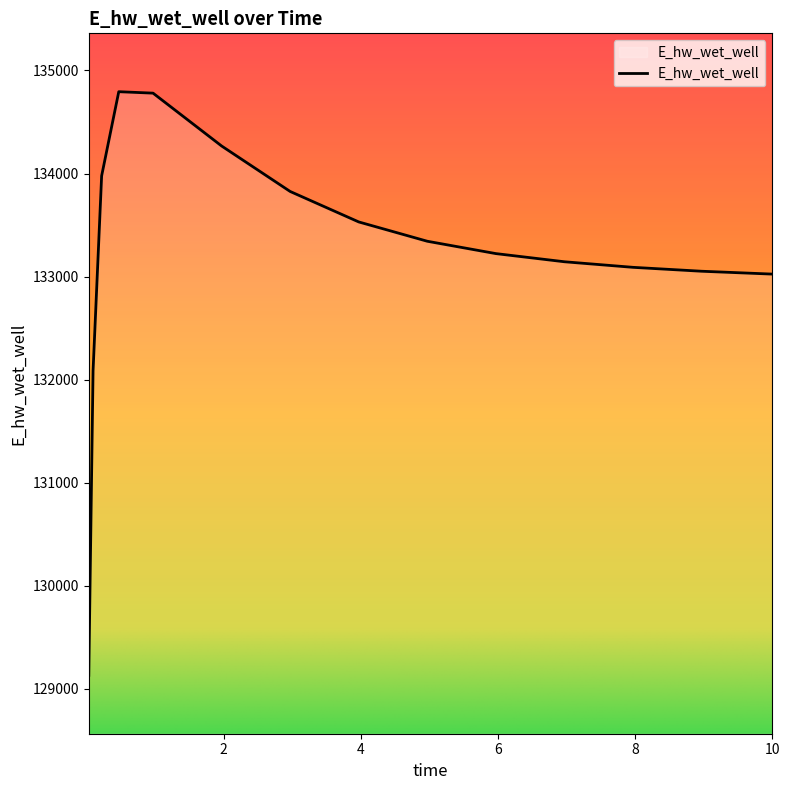

What is the smallest value displayed?

129132.0